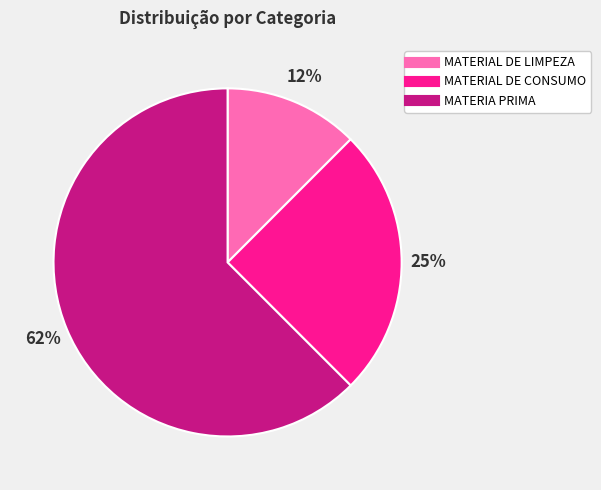

Rank the categories by value from lowest to highest.

MATERIAL DE LIMPEZA, MATERIAL DE CONSUMO, MATERIA PRIMA